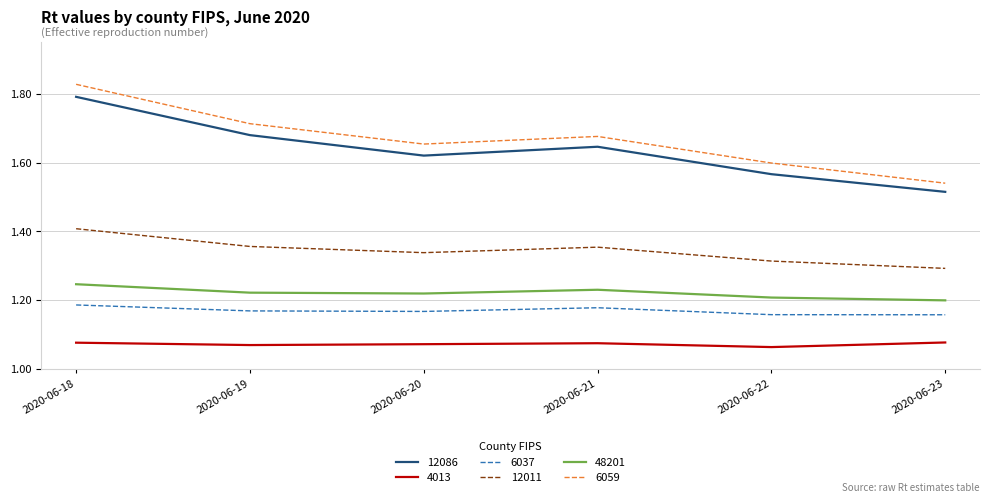

The value of 48201 at 2020-06-18 is 0.3. True or false?

False